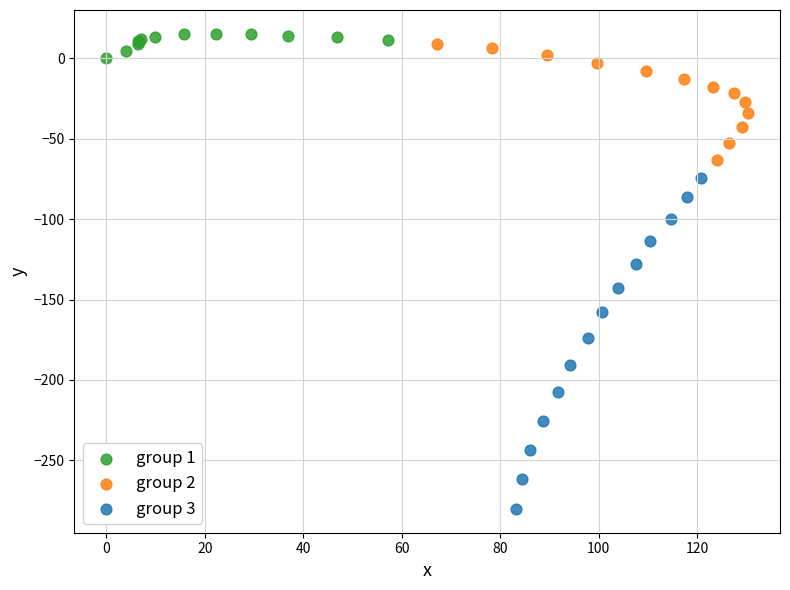

Which series reaches the maximum Y coordinate?

group 1